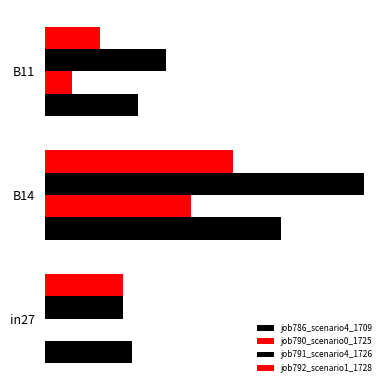

What is the value of the job792_scenario1_1728 bar at the 3rd from the left?

0.2